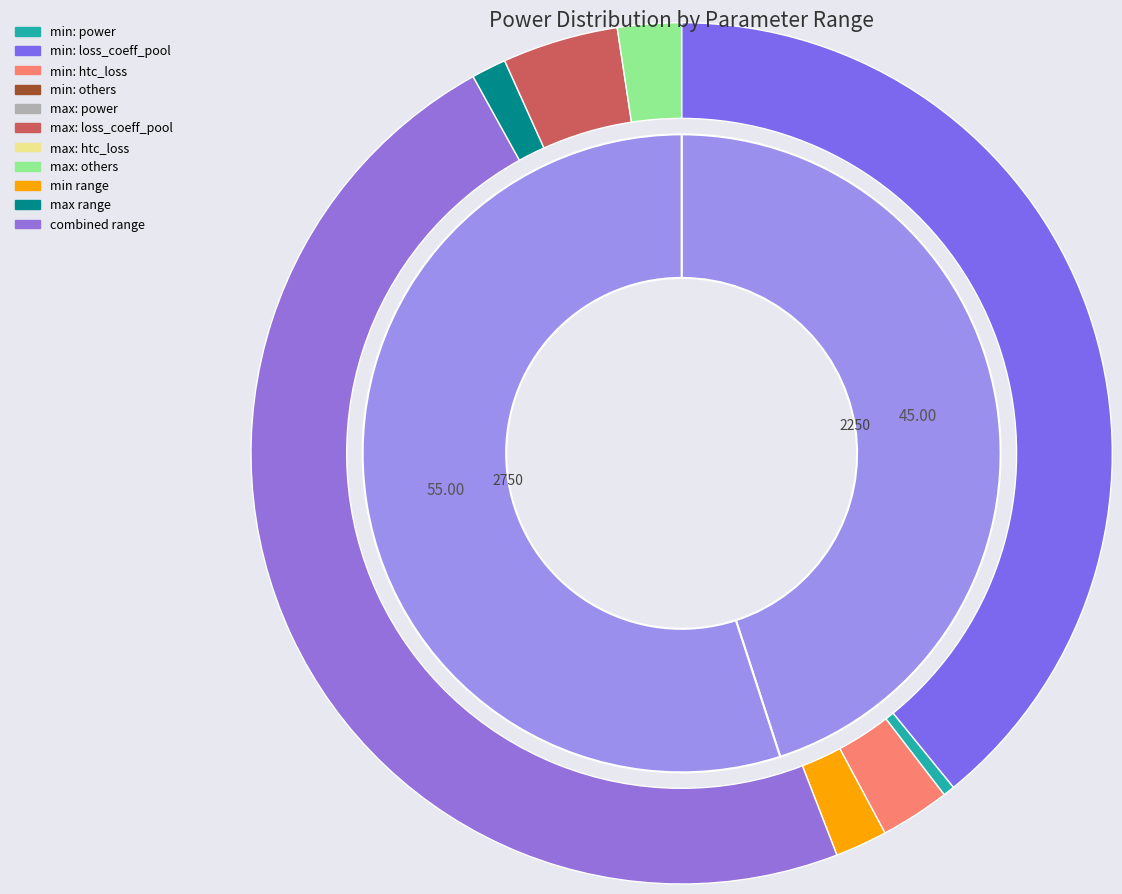

How much of the chart is everything except min?

55.0%